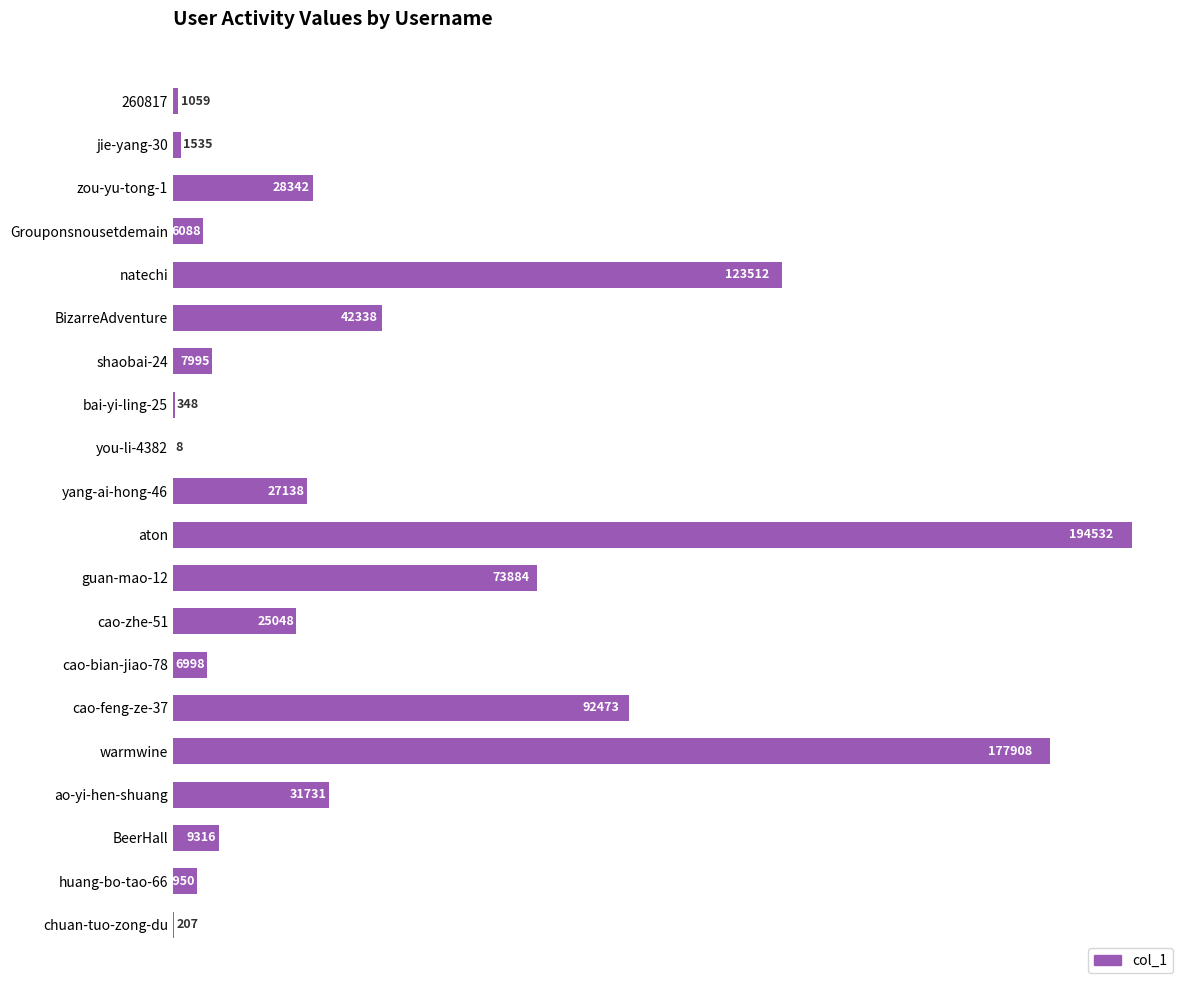

The chart shows a value of 35165 at natechi. True or false?

False